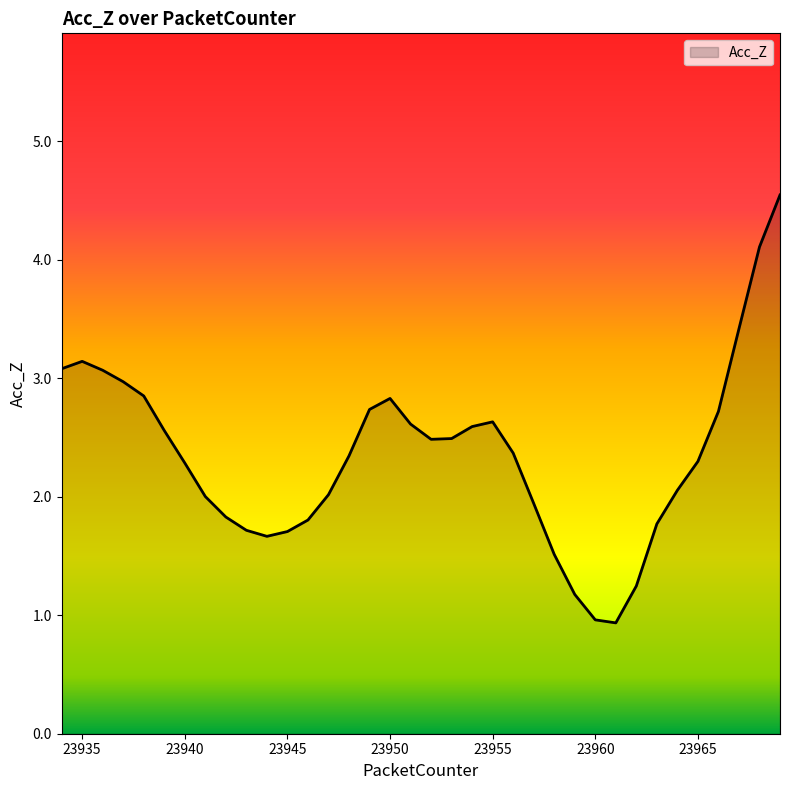

What is the minimum value shown in the chart?

0.9